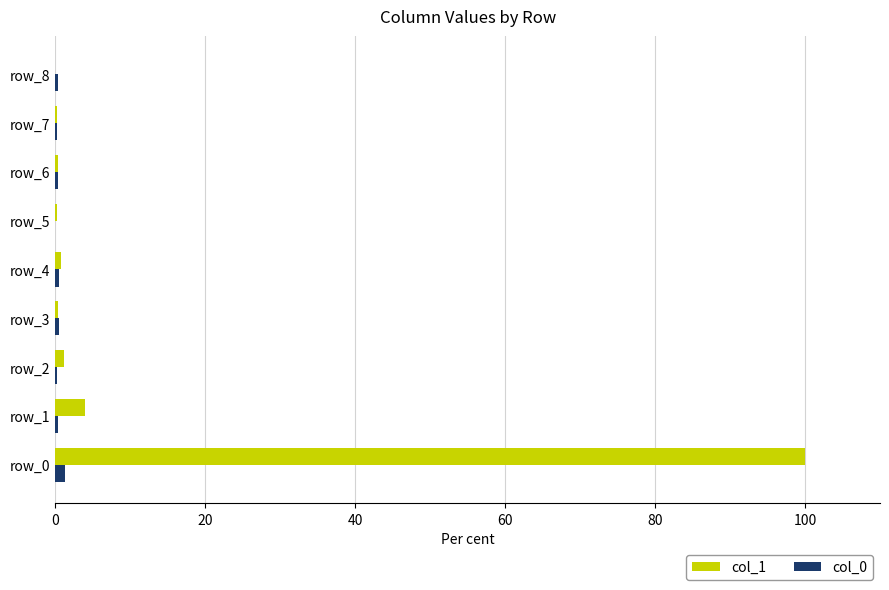

Is the value of col_1 at row_1 greater than the value of col_0 at row_0?

Yes